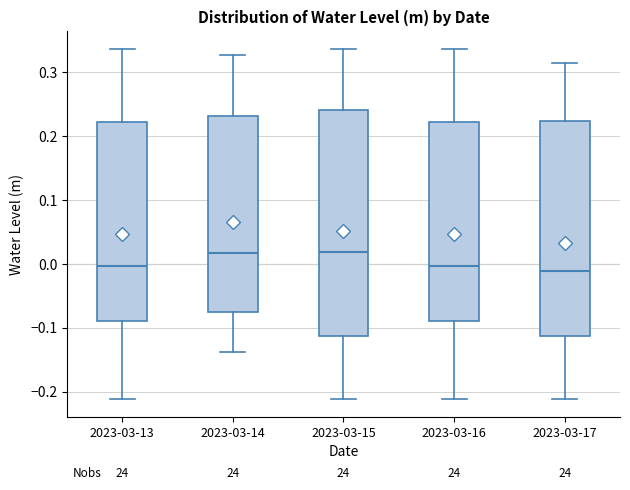

Comparing the boxes themselves (not the whiskers), which one is the tallest?

2023-03-15